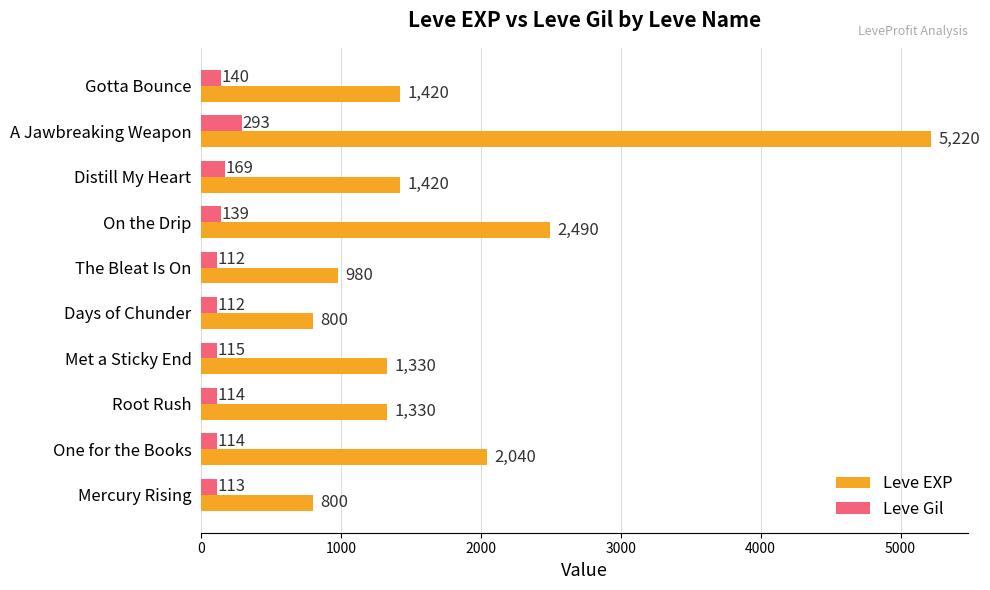

At A Jawbreaking Weapon, list the series in order from largest to smallest.

Leve EXP, Leve Gil